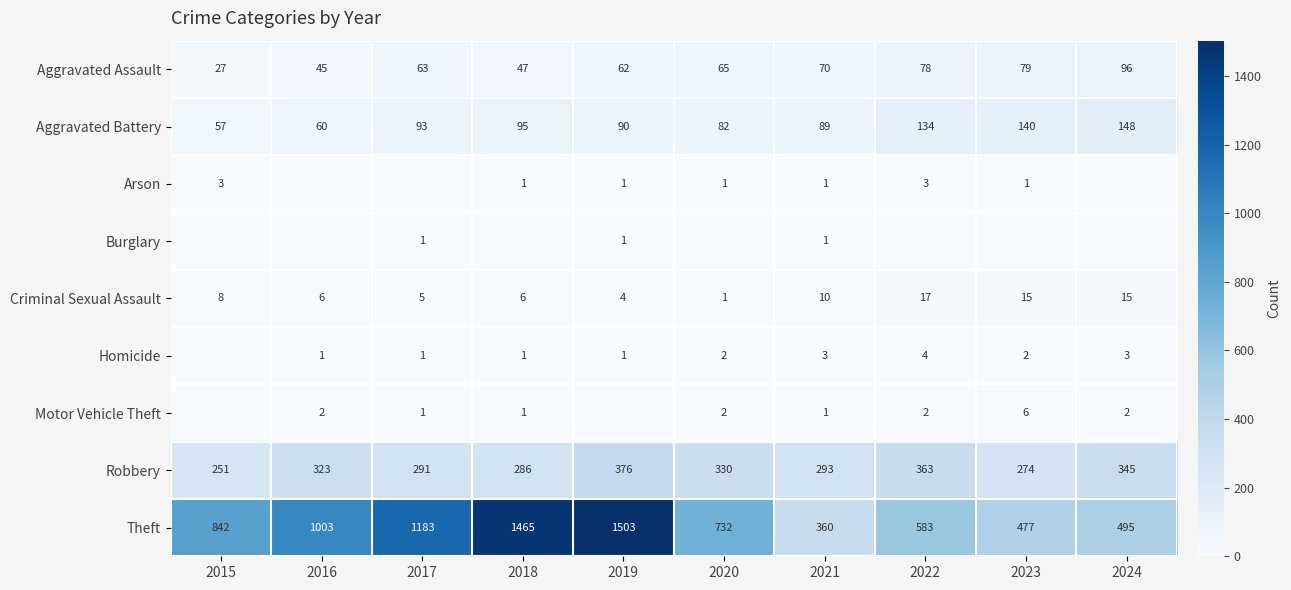

What is the average value of the Criminal Sexual Assault series?

9